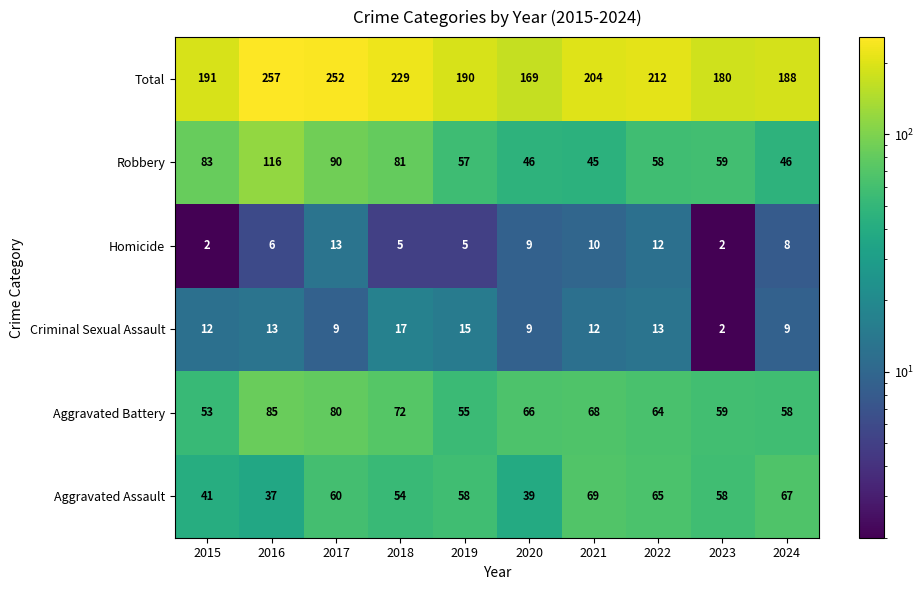

True or false: Homicide has a value of 10 at 2016.

False